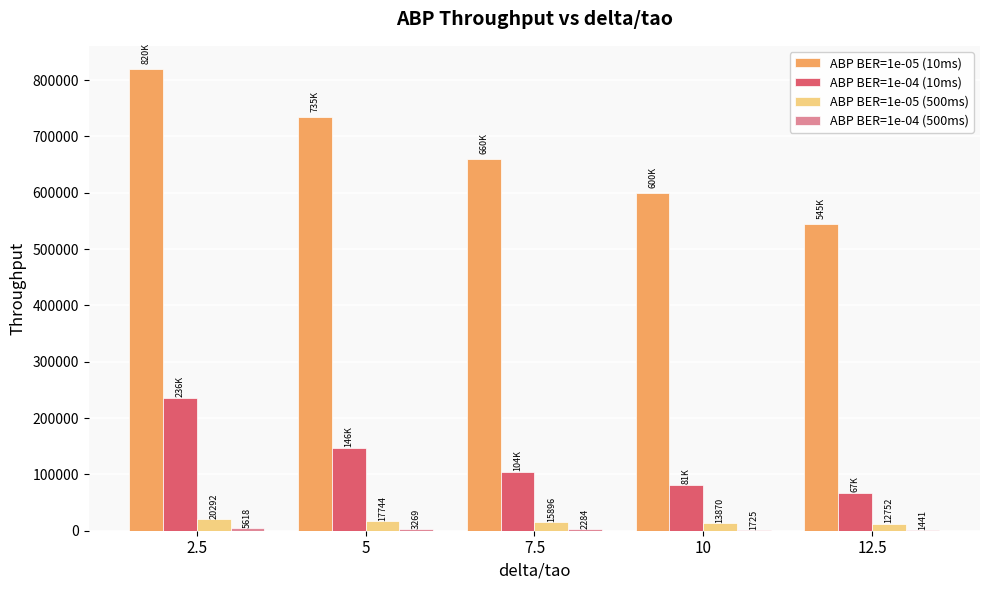

Does the chart contain stacked bars?

No